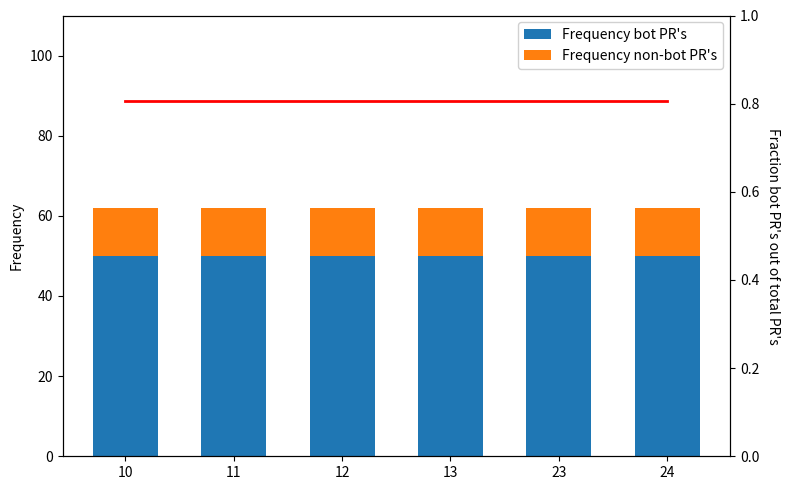

What is the spread (max minus min) of values at 12?

49.2